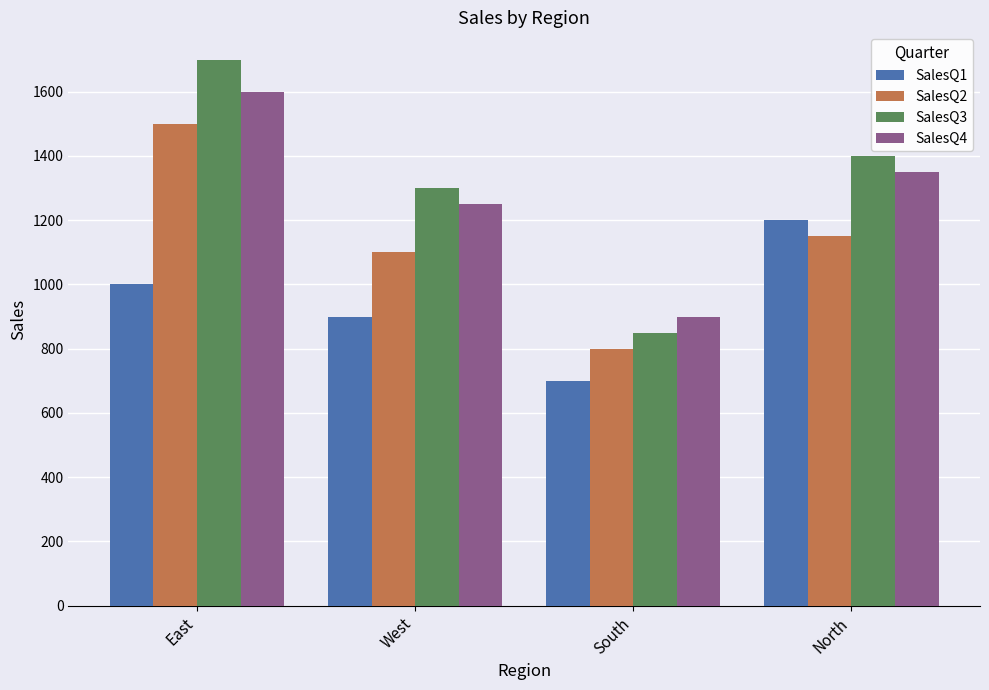

The value of SalesQ2 at South is 800. True or false?

True